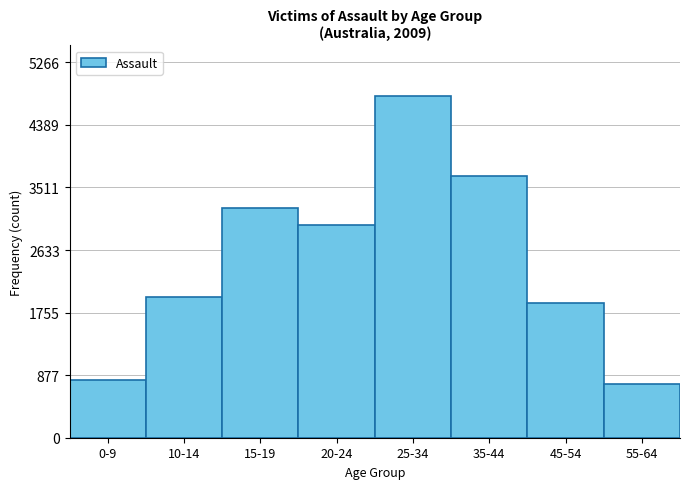

Reading right to left, what are all the values shown in this chart?

760	1884	3672	4788	2991	3218	1972	816